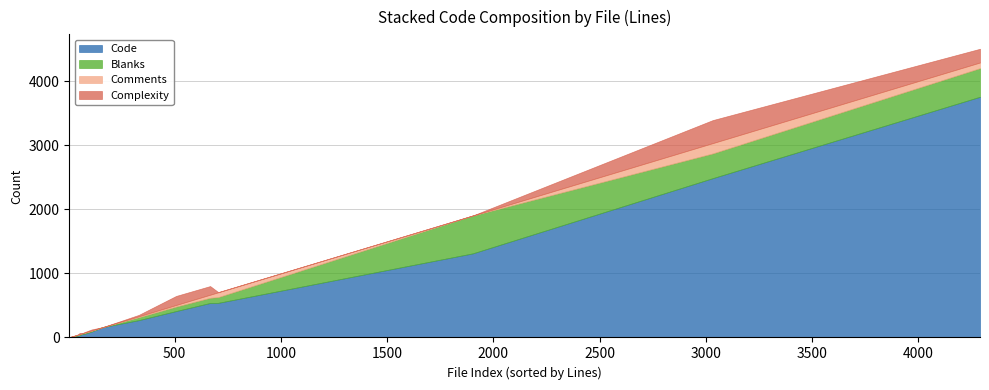

What is the highest value of the Code series?

3756